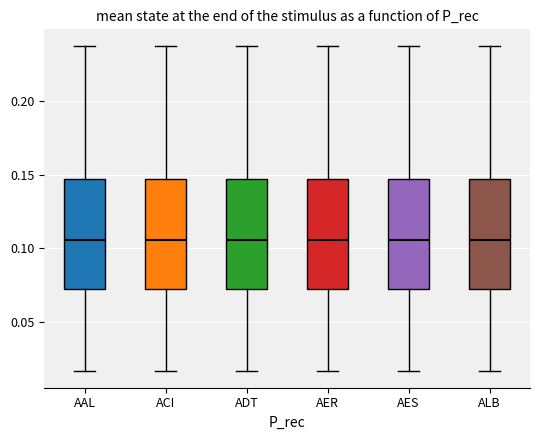

Reading left to right, transcribe this box plot: for each box, give where its median line is, the range the box spans, and where its two whiskers end, as read against the y-axis. The values are not printed on the chart, so give them approximately, as read against the axis.

AAL: median 0.105, box 0.070 to 0.145, whiskers 0.015 to 0.240
ACI: median 0.105, box 0.070 to 0.145, whiskers 0.015 to 0.240
ADT: median 0.105, box 0.070 to 0.145, whiskers 0.015 to 0.240
AER: median 0.105, box 0.070 to 0.145, whiskers 0.015 to 0.240
AES: median 0.105, box 0.070 to 0.145, whiskers 0.015 to 0.240
ALB: median 0.105, box 0.070 to 0.145, whiskers 0.015 to 0.240